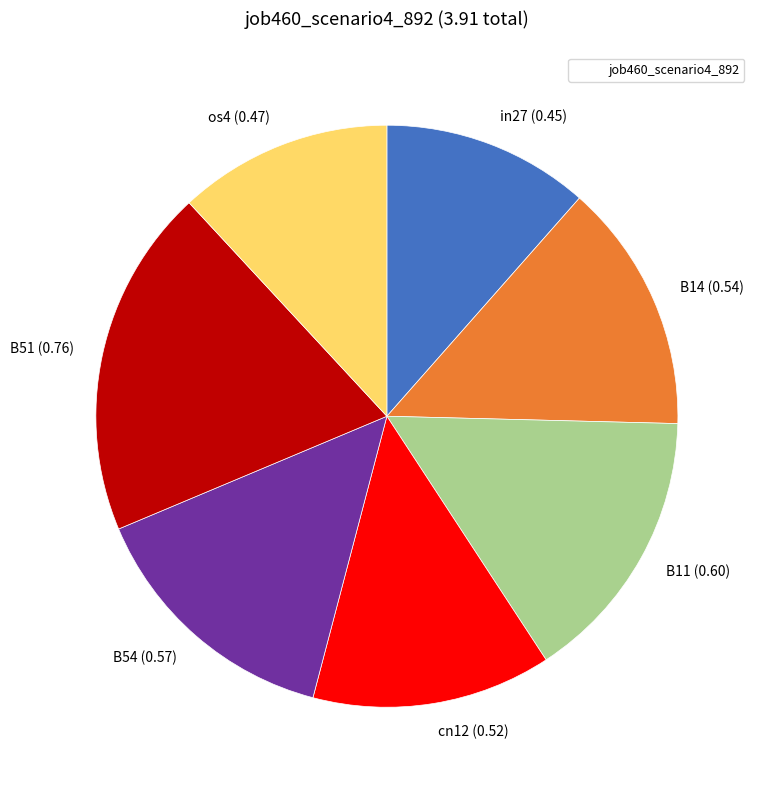

Does any single category account for the majority?

No